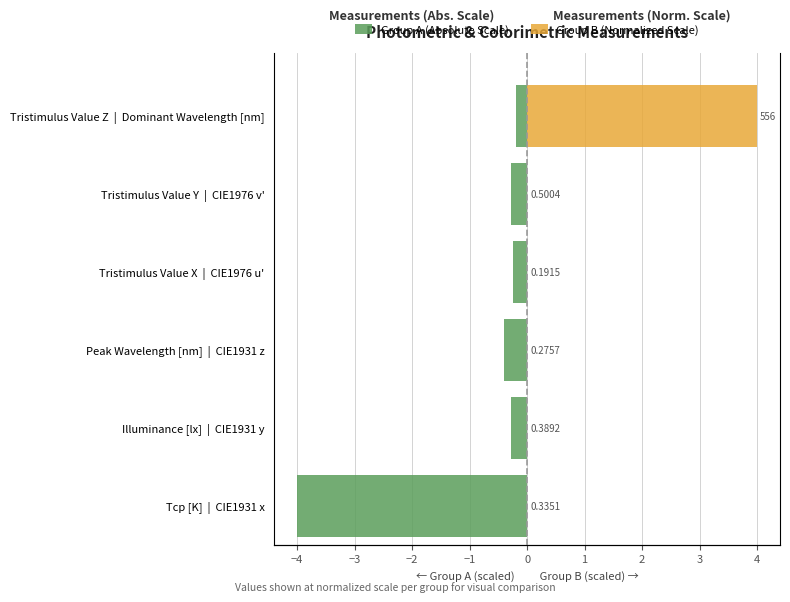

How many distinct data groups are displayed?

2